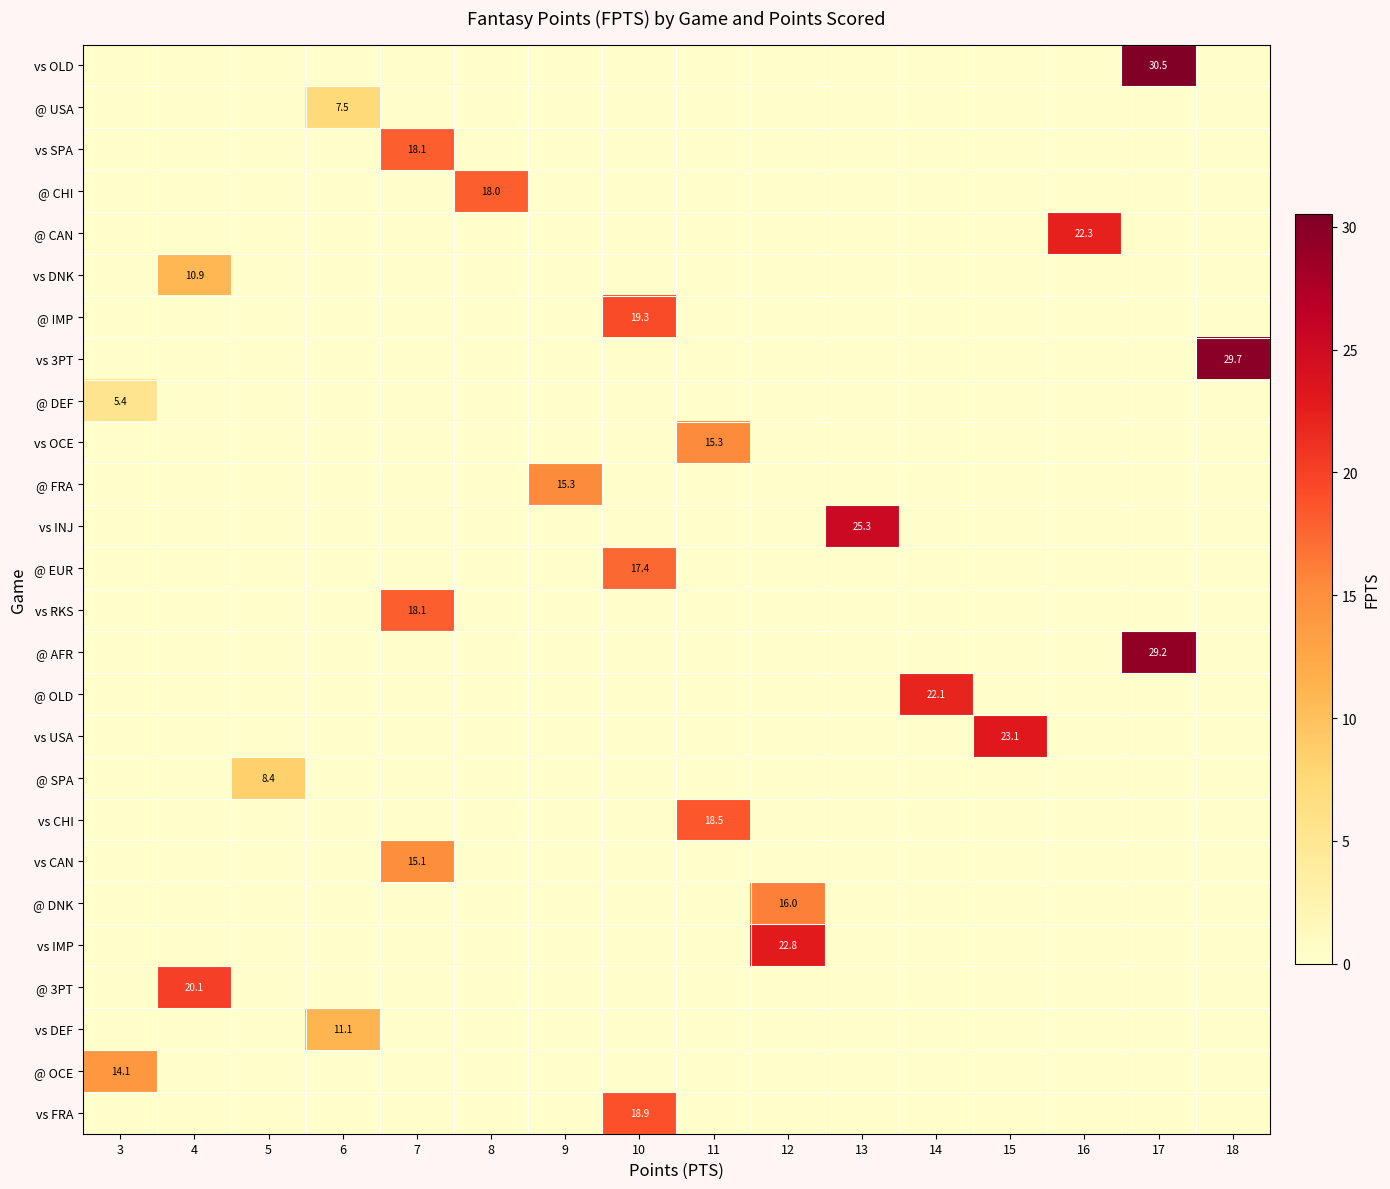

How many values in vs RKS are above zero?

1